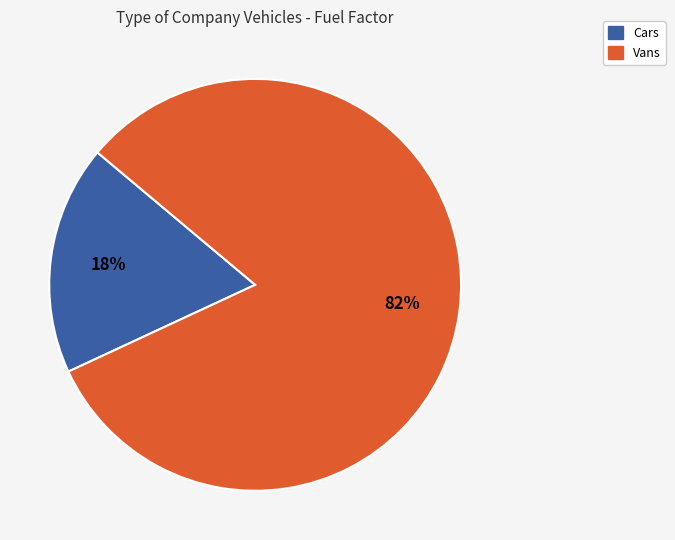

What is the majority slice?

Vans